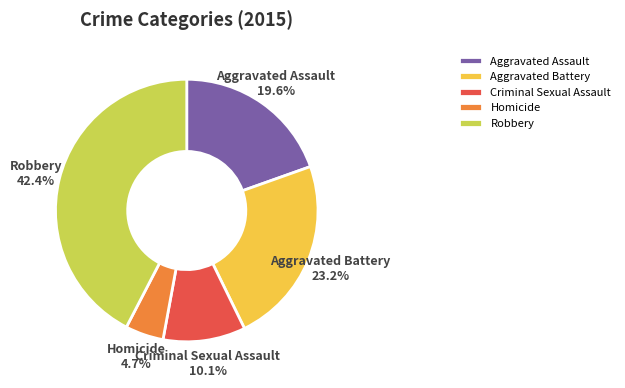

How much of the chart is everything except Aggravated Battery?

76.8%